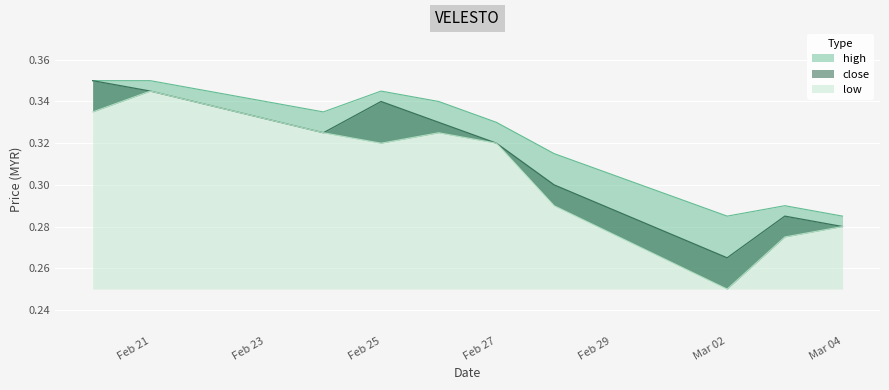

True or false: close and low intersect in this chart.

False